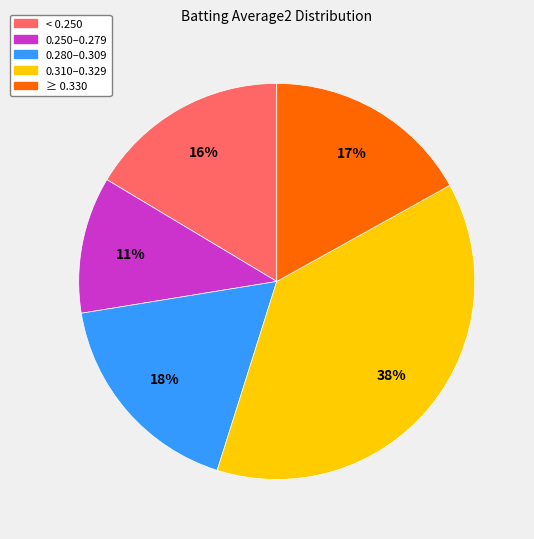

How many slices are in this pie chart?

5